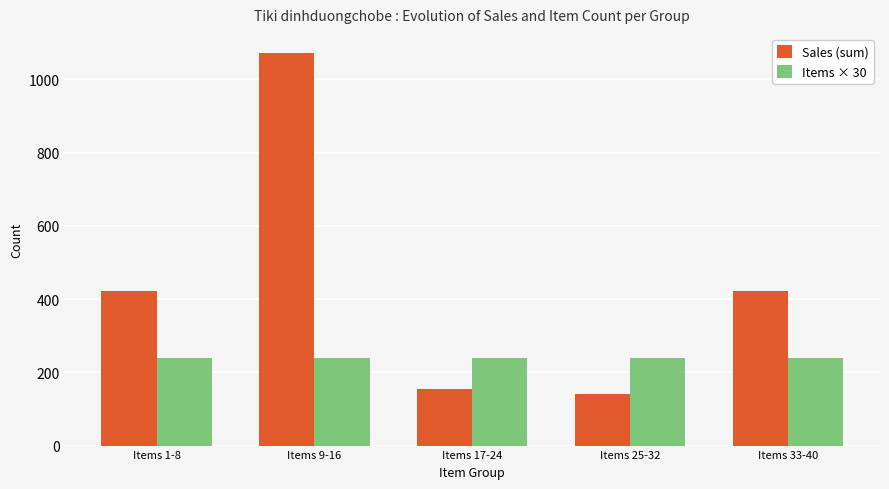

How many bars are there in each group?

2